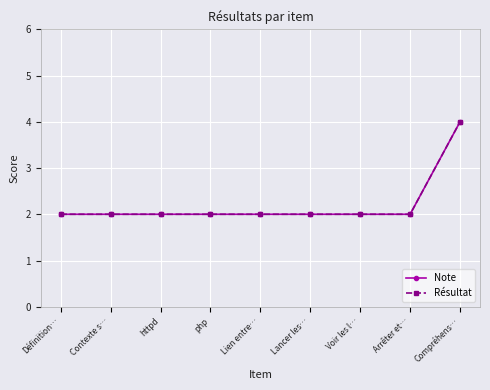

What is the label of the 8th point from the left?

Arrêter et…